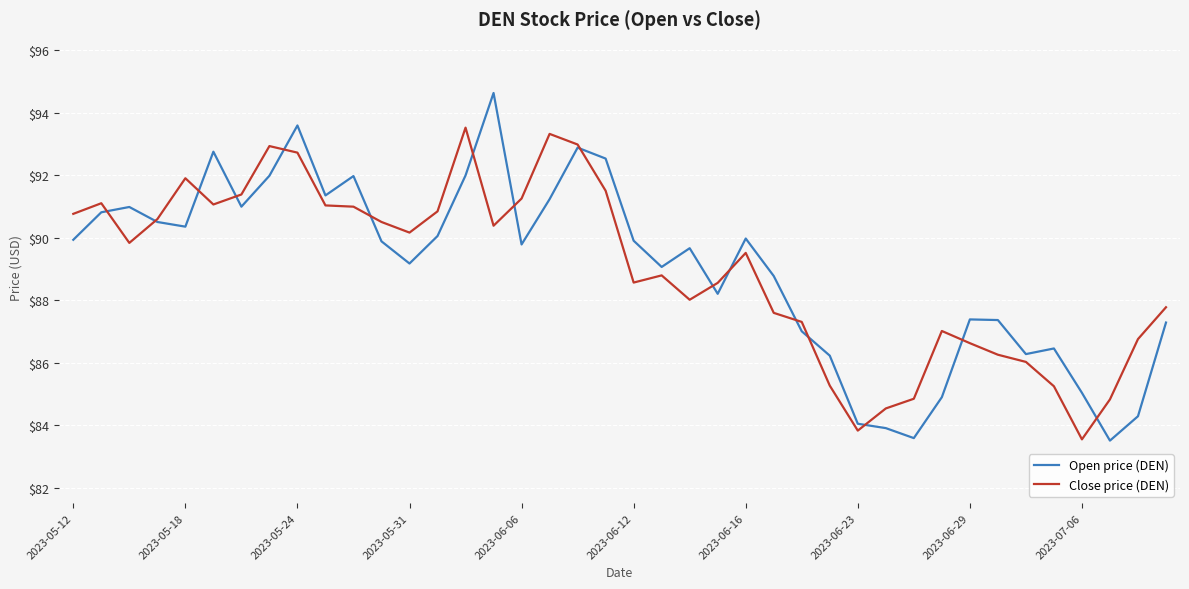

What is the highest value of the Open price (DEN) series?

94.6